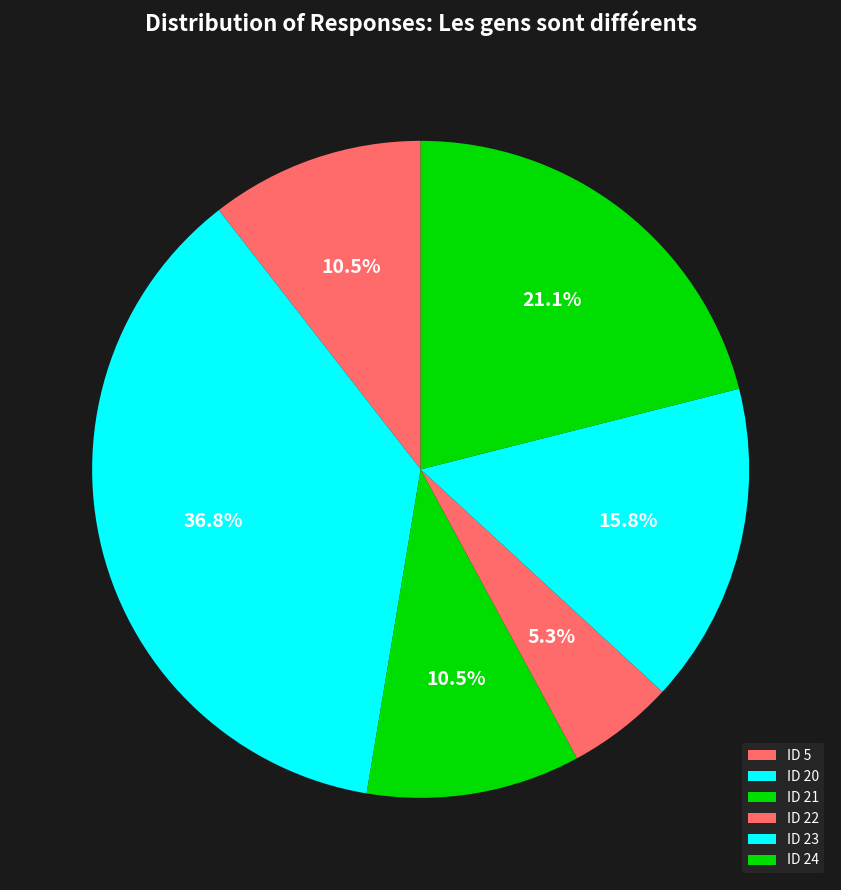

What is the change in value from ID 23 to ID 24?

+1